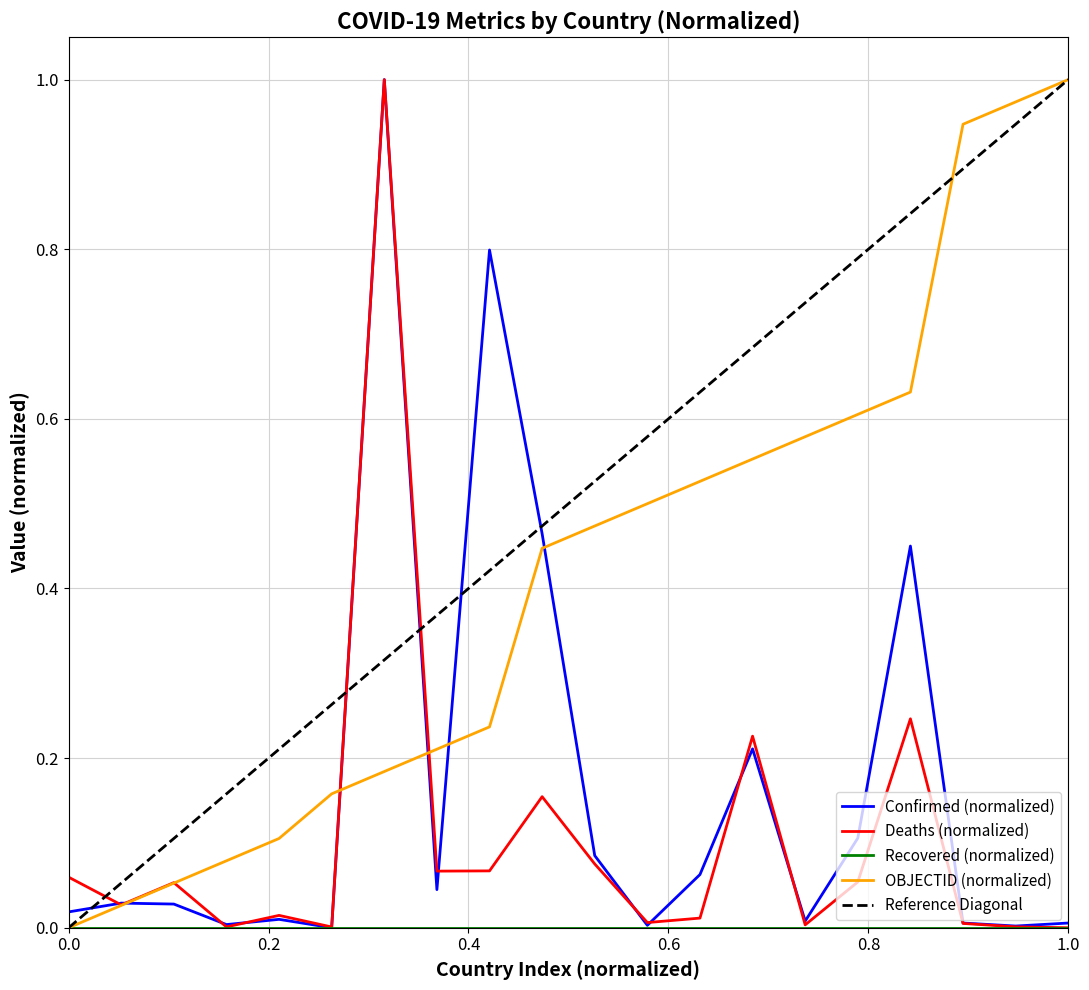

Reading left to right, what are all the values shown in this chart?

Confirmed: 0.0	0.0	0.0	0.0	0.0	0.0	1.0	0.0	0.8	0.5	0.1	0.0	0.1	0.2	0.0	0.1	0.5	0.0	0.0	0.0
Deaths: 0.1	0.0	0.1	0.0	0.0	0.0	1.0	0.1	0.1	0.2	0.1	0.0	0.0	0.2	0.0	0.1	0.2	0.0	0.0	0.0
OBJECTID: 0.0	0.0	0.1	0.1	0.1	0.2	0.2	0.2	0.2	0.4	0.5	0.5	0.5	0.6	0.6	0.6	0.6	0.9	1.0	1.0